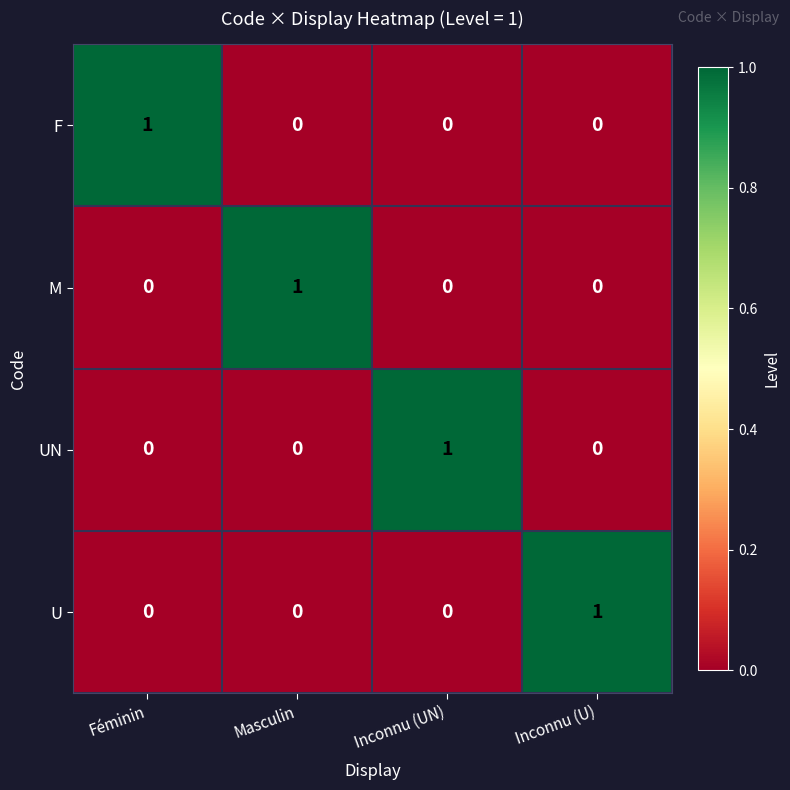

Count the U values in the range 0 to 1.

4